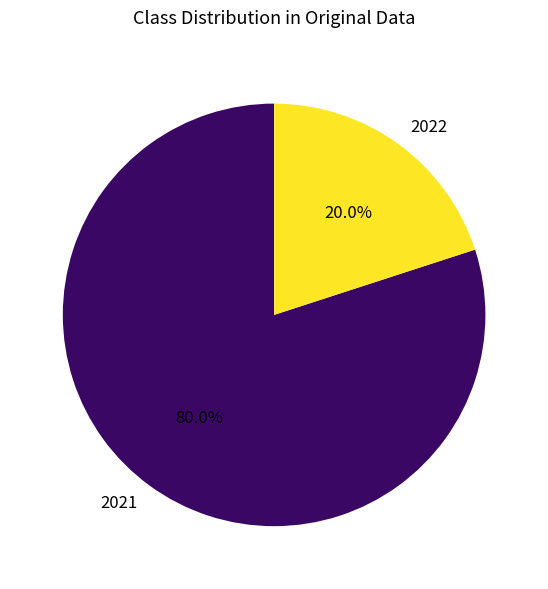

Combined, what portion of the pie is 2022 and 2021?

100.0%